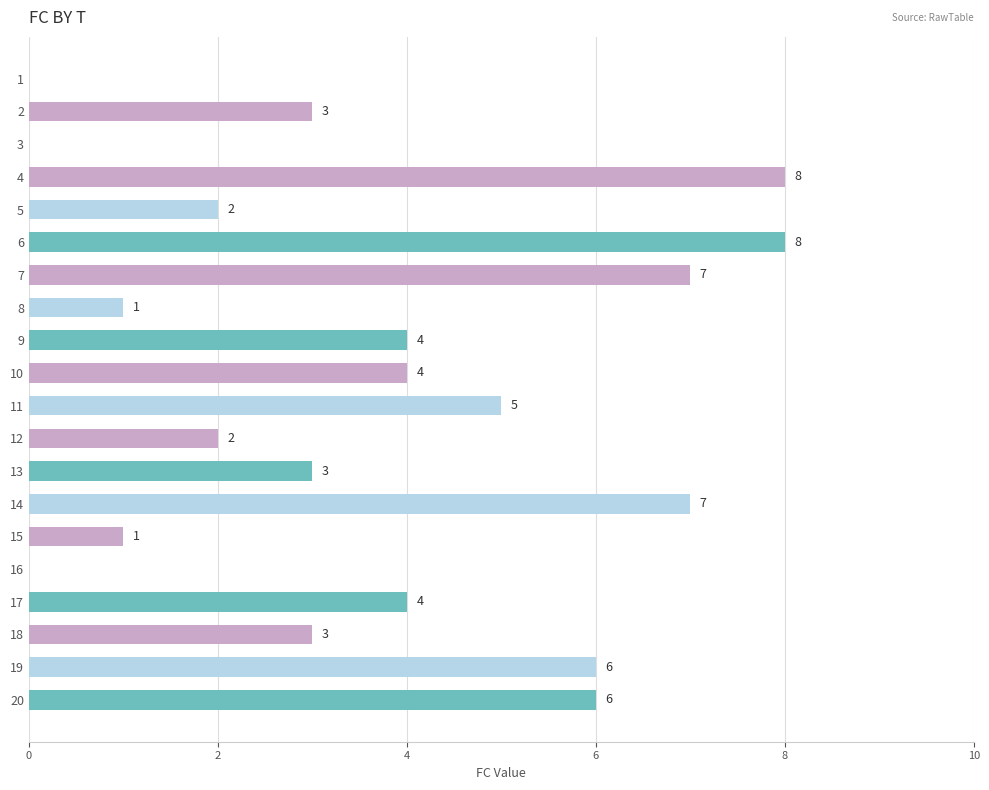

Count the values in the range 2 to 6.

11